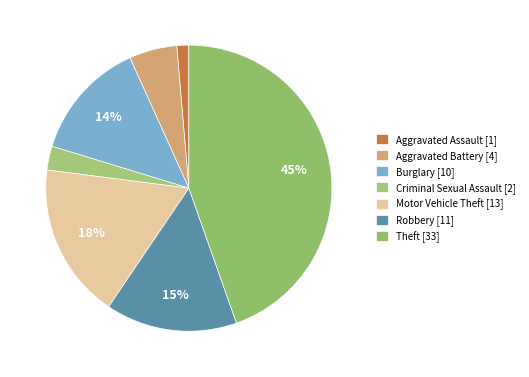

How many slices are in this pie chart?

7